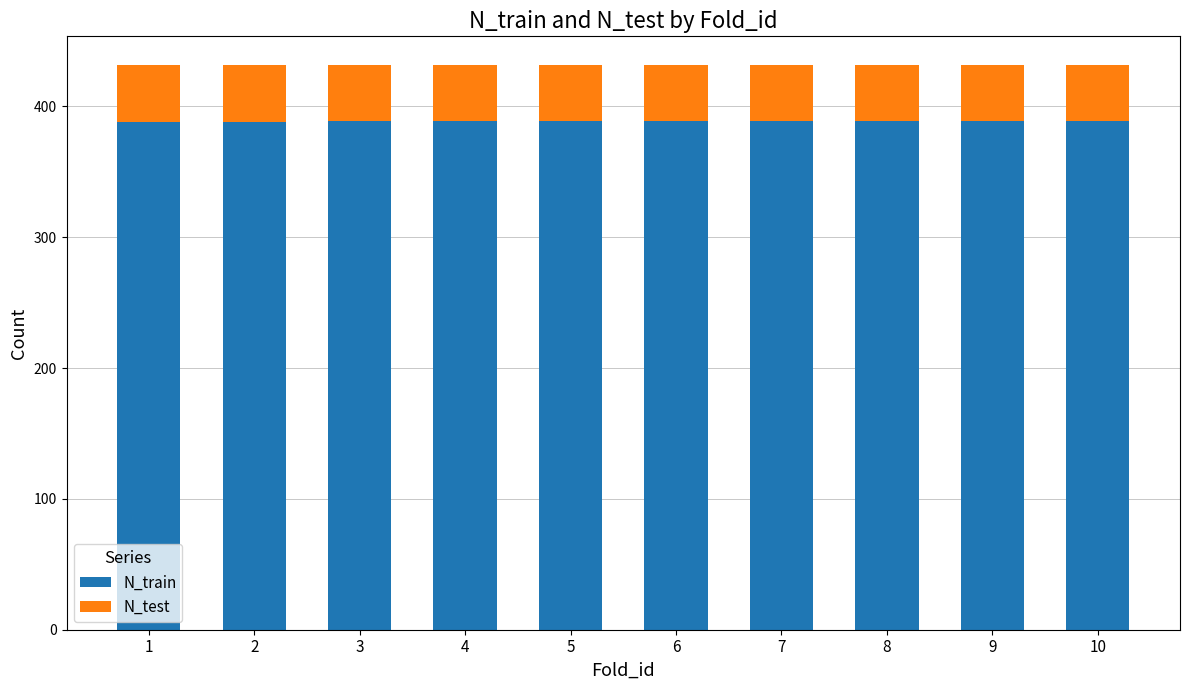

What is the sum of the N_train values at 7 and 6?

778